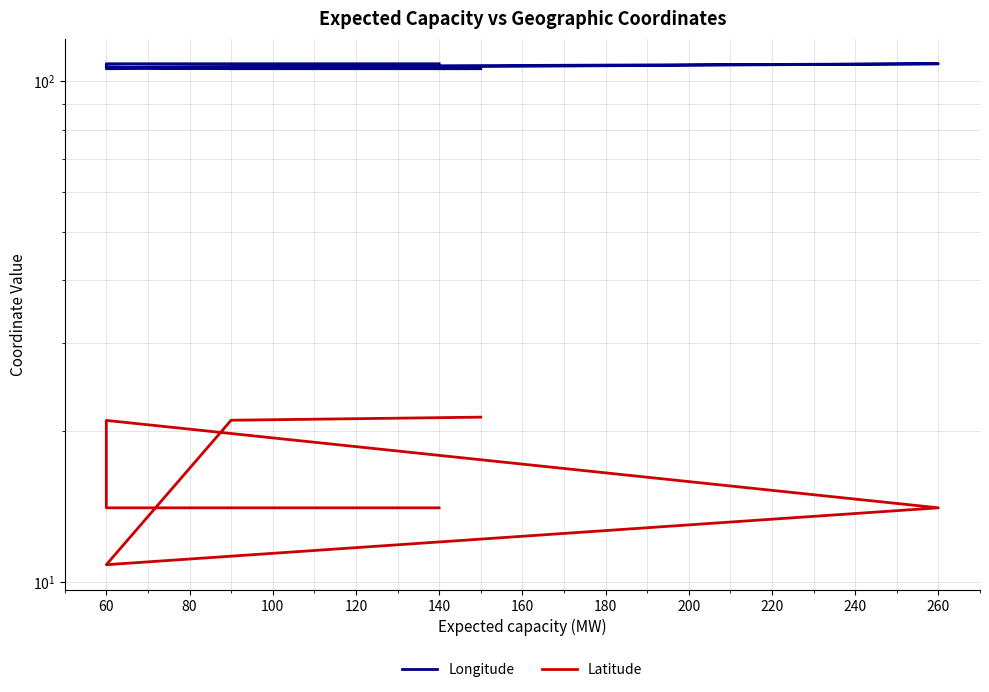

True or false: Latitude and Longitude cross at least once.

False